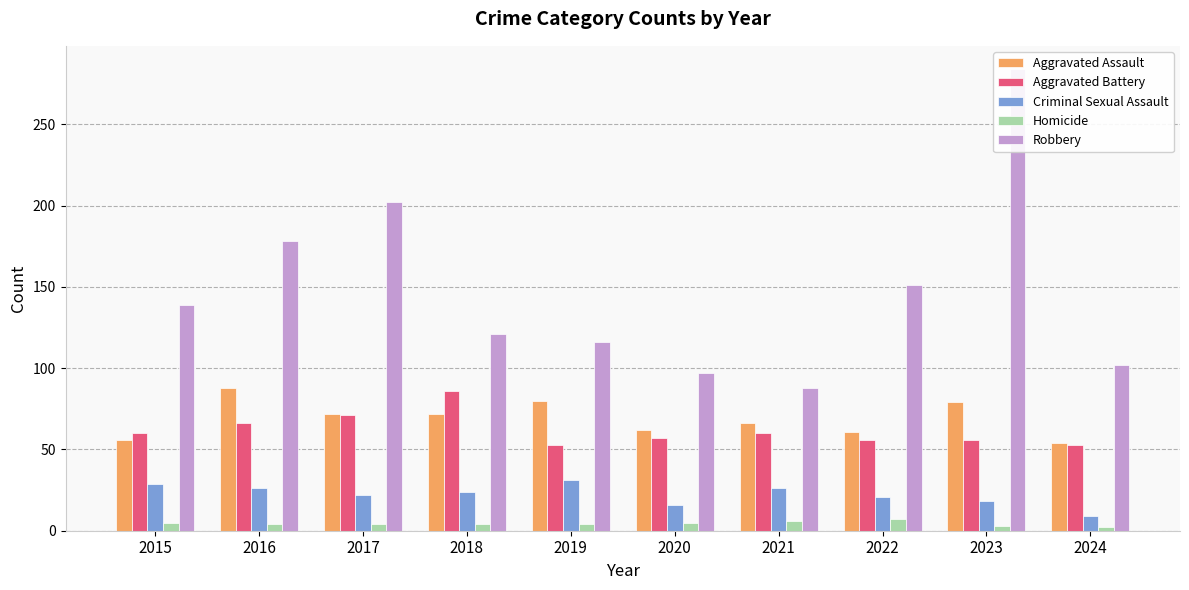

What is the difference between the Aggravated Assault values at 2024 and 2022?

7